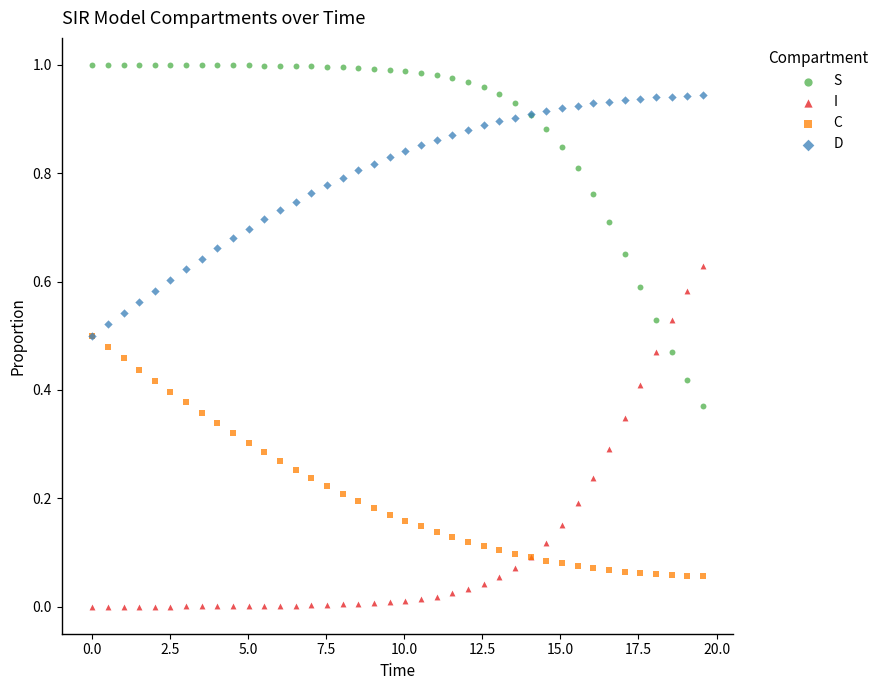

What are all the series names shown in the legend?

S, I, C, D